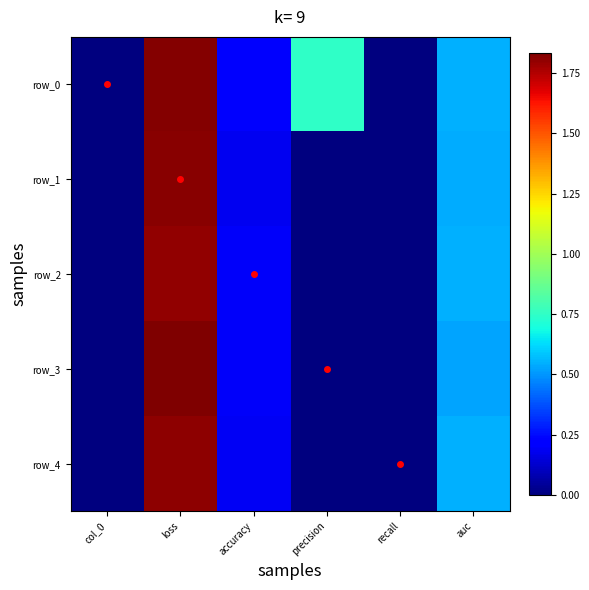

True or false: row_1 has a value of 0.5 at auc.

True